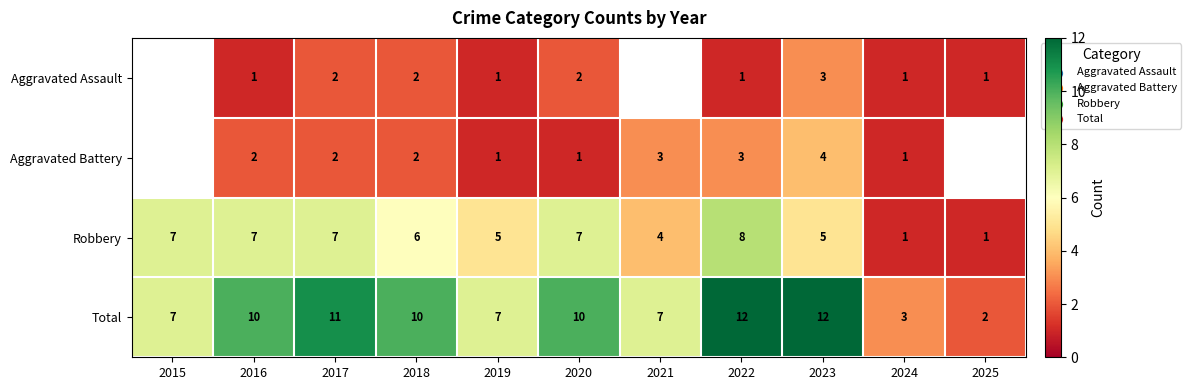

What is the greatest value displayed?

12.0